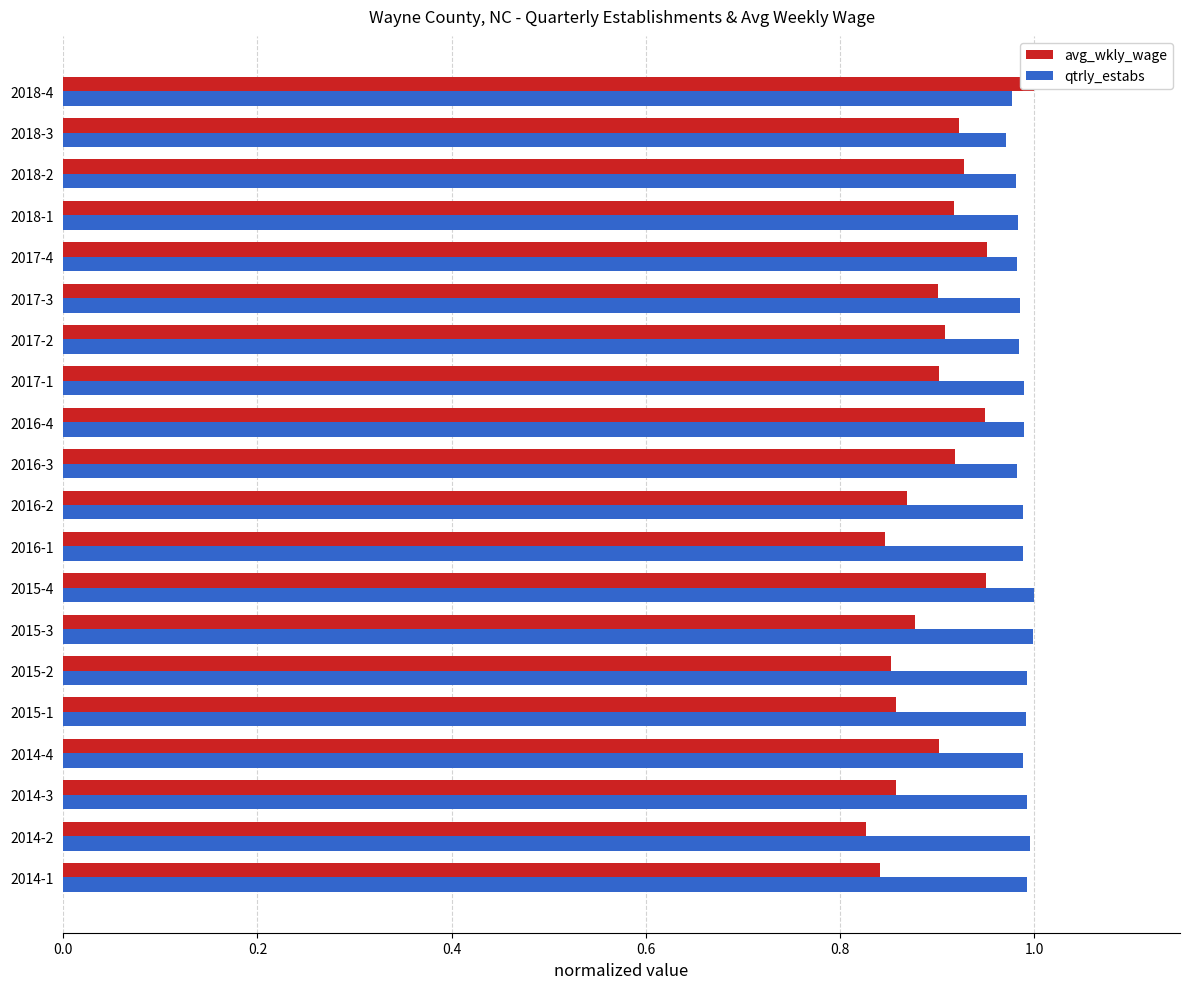

What is the sum of the avg_wkly_wage values at 2017-3 and 2016-3?

1.8